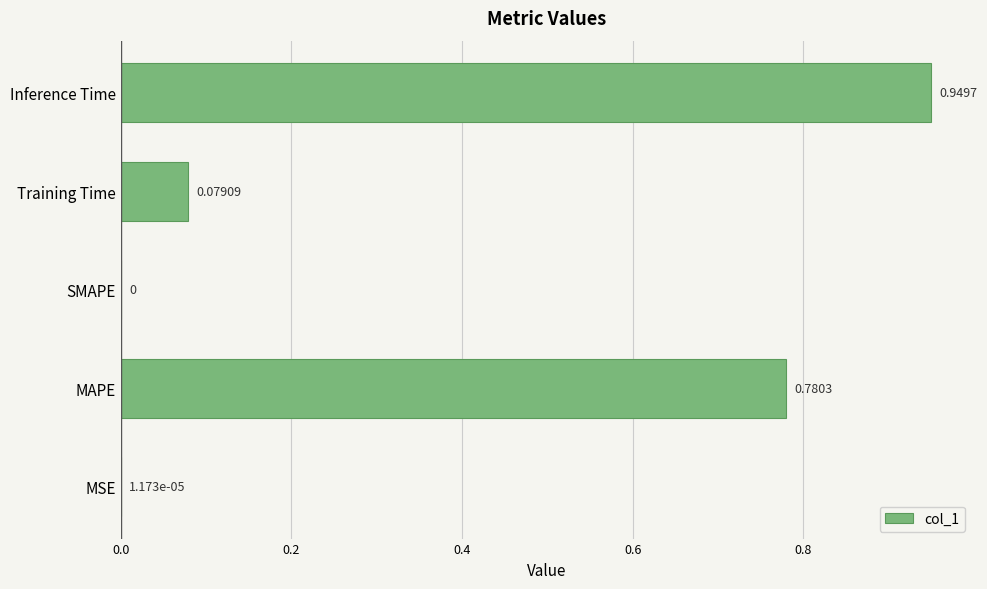

What is the sum of all values?

1.8